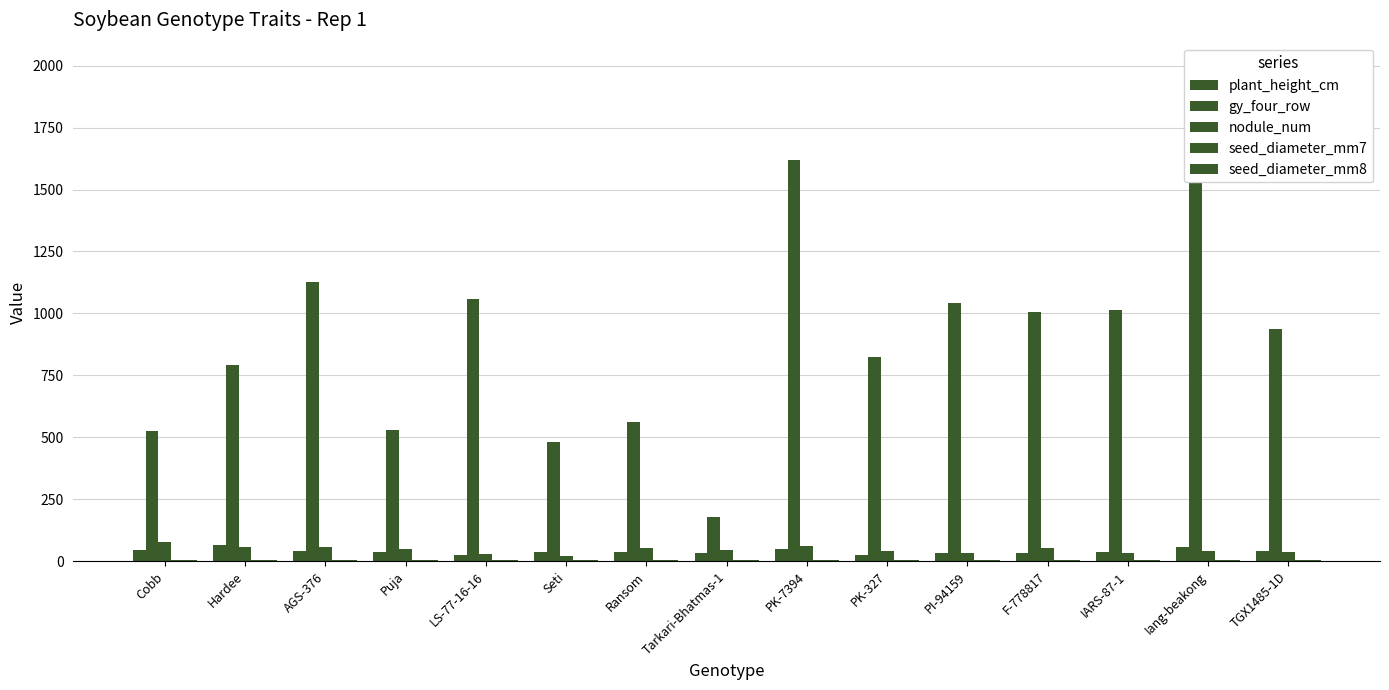

Rank the series at Hardee from highest to lowest value.

gy_four_row, plant_height_cm, nodule_num, seed_diameter_mm7, seed_diameter_mm8